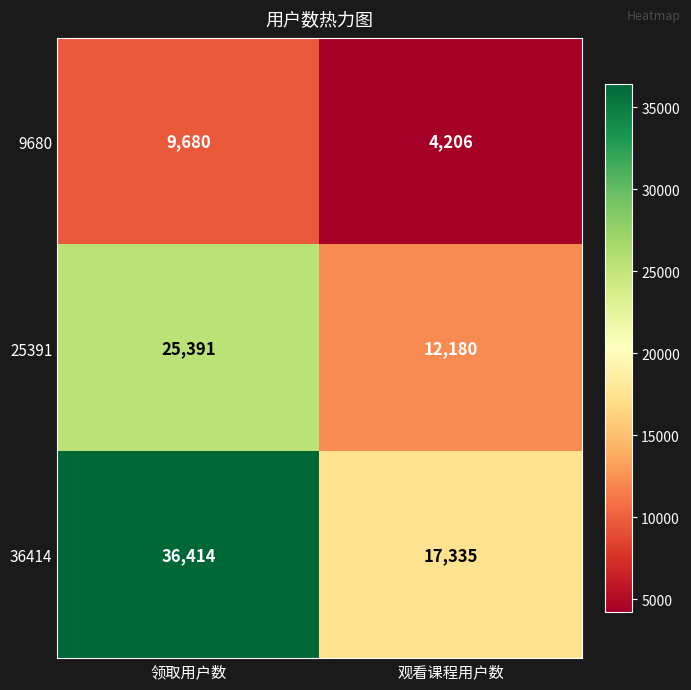

The value of 25391 at 领取用户数 is 37411. True or false?

False